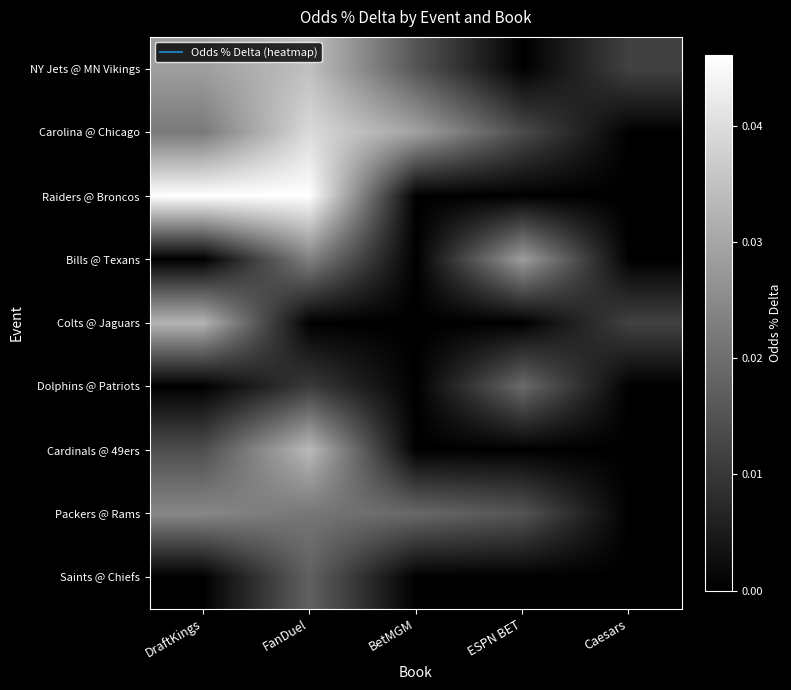

Which label corresponds to the largest value in the chart?

DraftKings